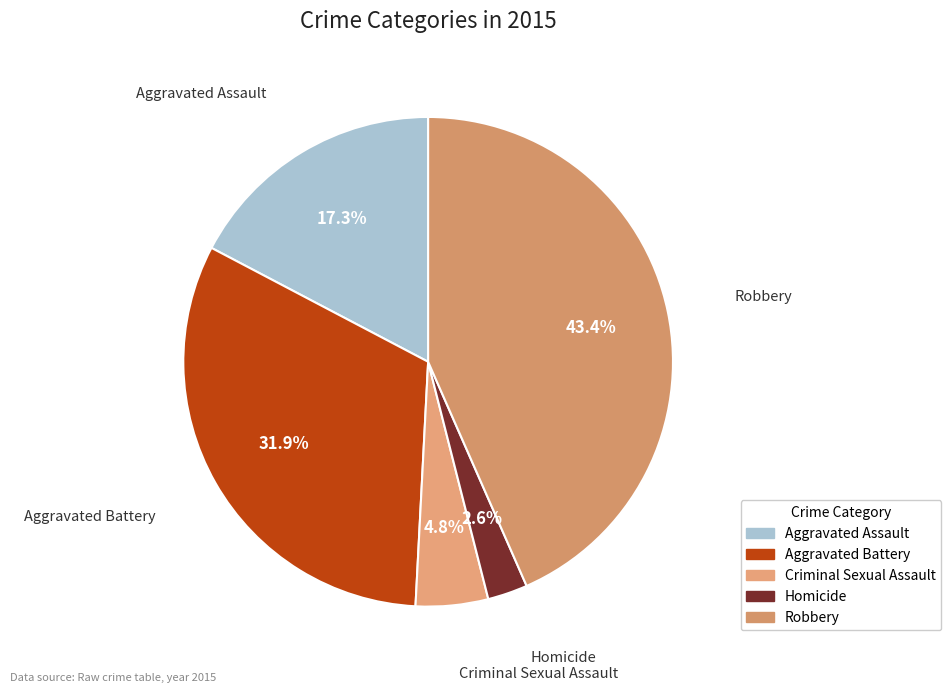

Rank the categories by value from lowest to highest.

Homicide, Criminal Sexual Assault, Aggravated Assault, Aggravated Battery, Robbery